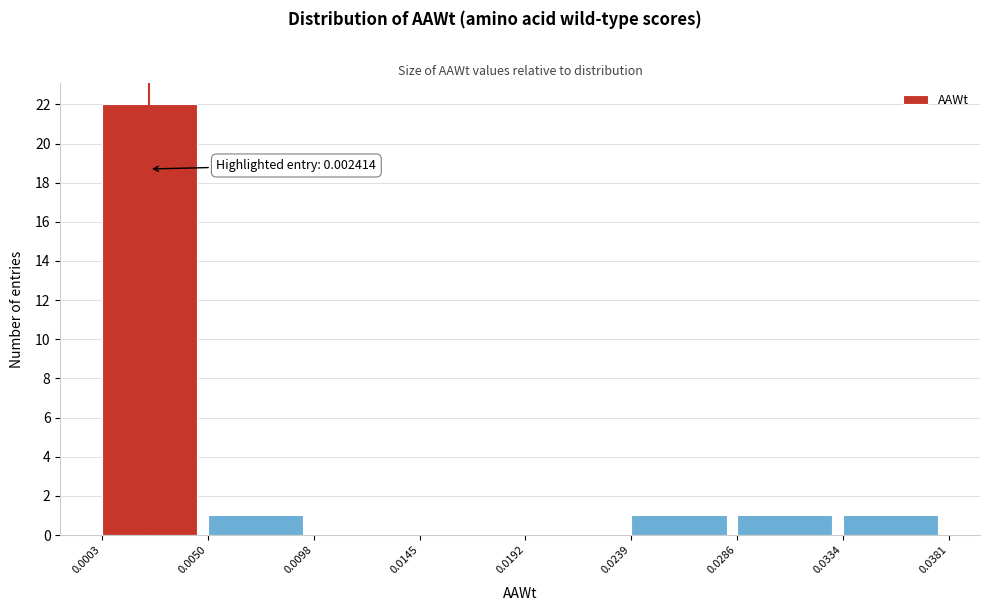

Which range on the x-axis has the tallest bar?

0.0003 to 0.0050